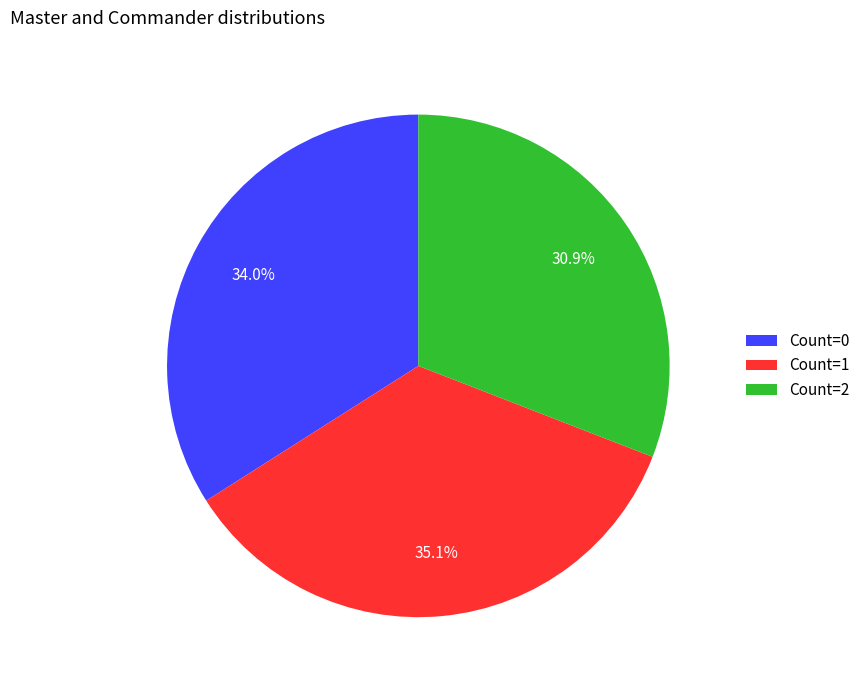

What portion of the pie excludes Count=1?

64.9%